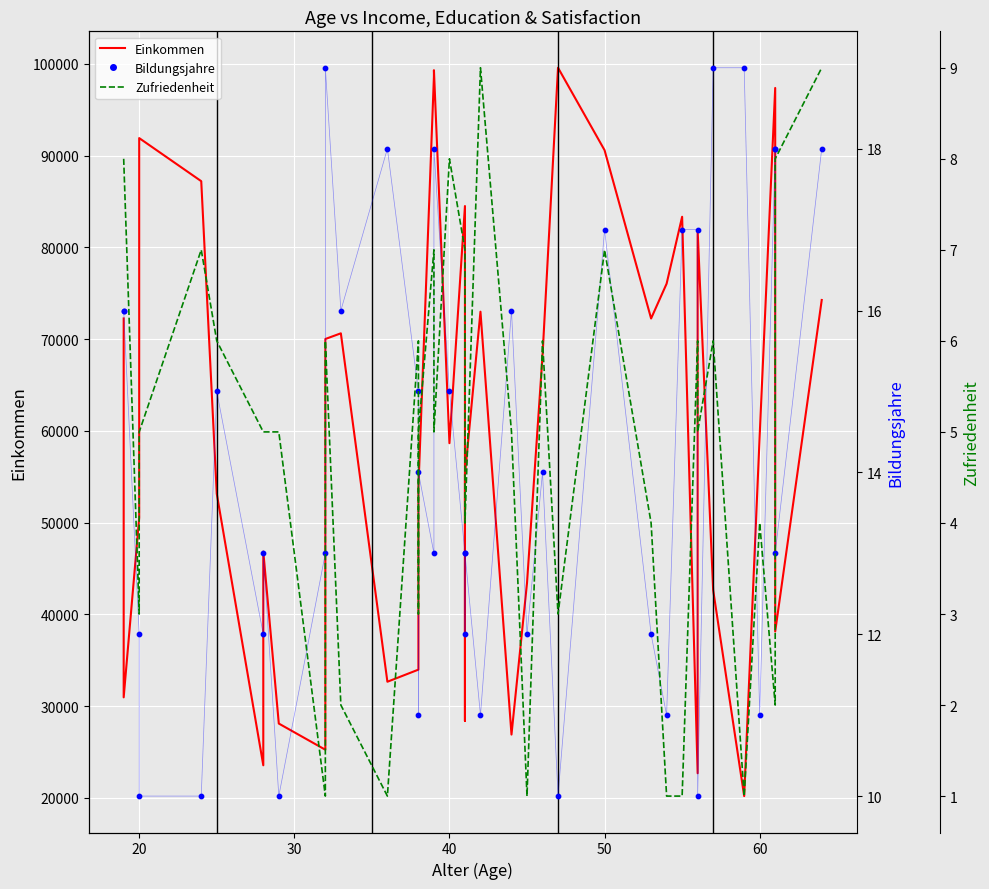

Which series contains the highest Y value?

Einkommen